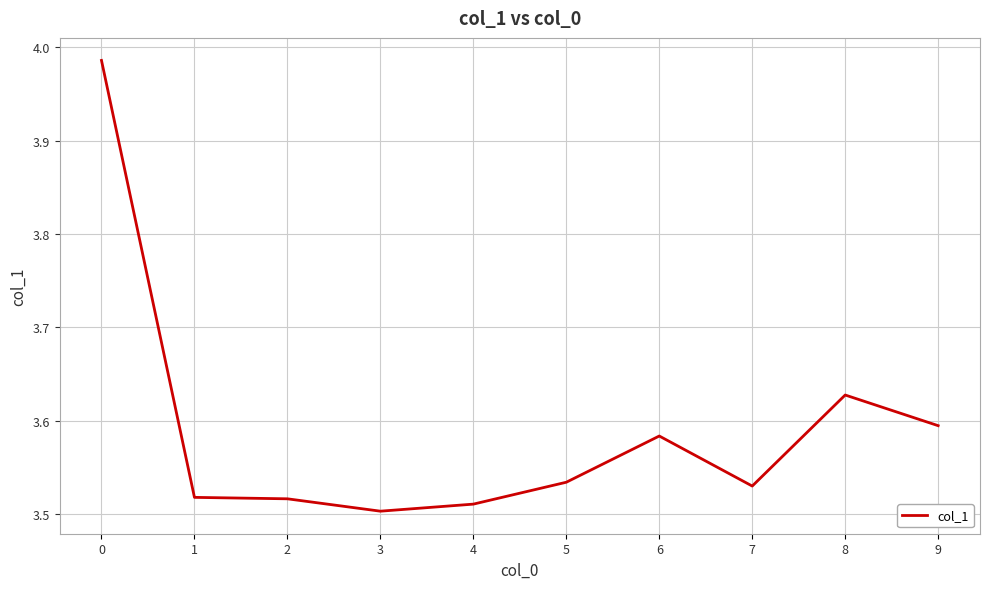

Which category has the lowest value across all series?

3